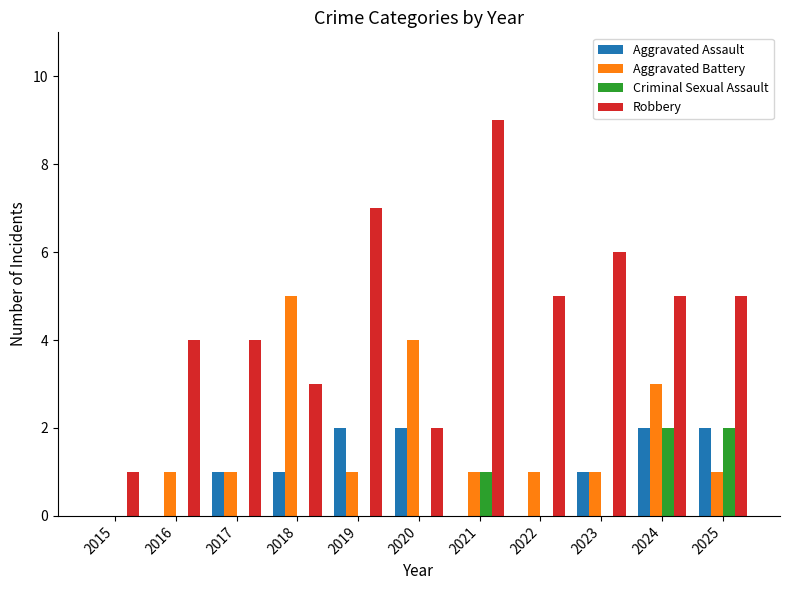

What is the average value of the Aggravated Assault series?

1